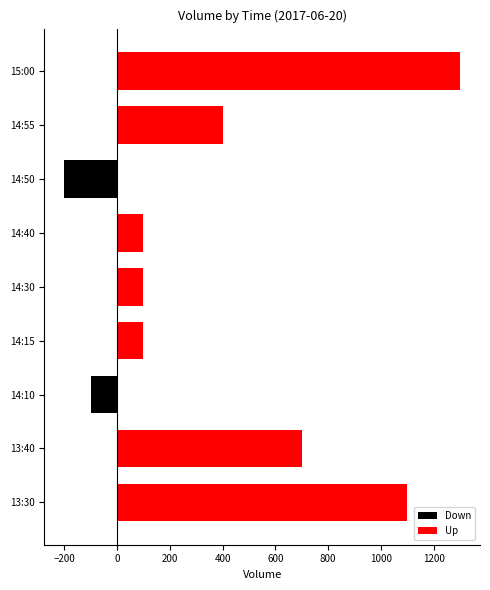

Which series has the largest range (max minus min)?

Up